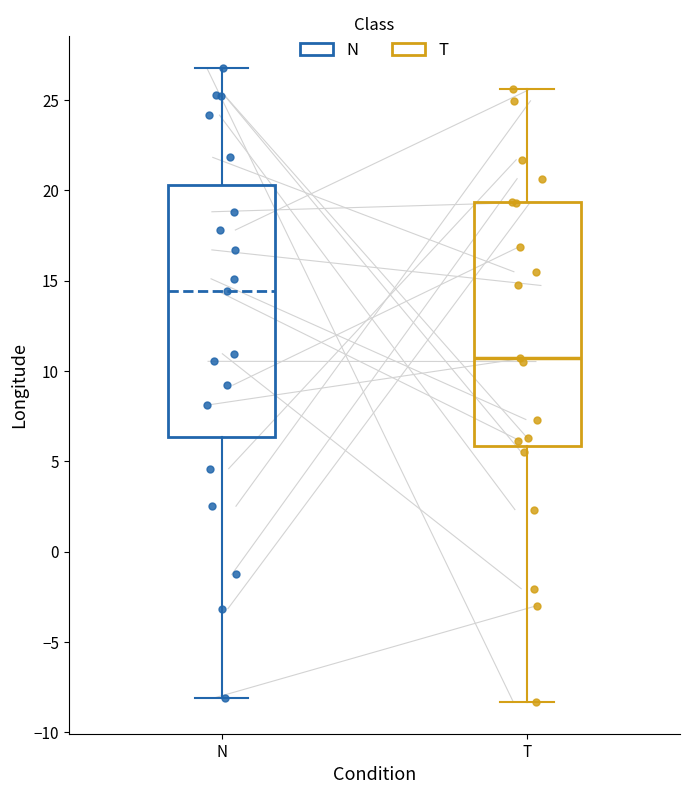

Reading left to right, transcribe this box plot: for each box, give where its median line is, the range the box spans, and where its two whiskers end, as read against the y-axis. The values are not printed on the chart, so give them approximately, as read against the axis.

N: median 14.5, box 6.5 to 20.5, whiskers -8.0 to 27.0
T: median 10.5, box 6.0 to 19.5, whiskers -8.5 to 25.5